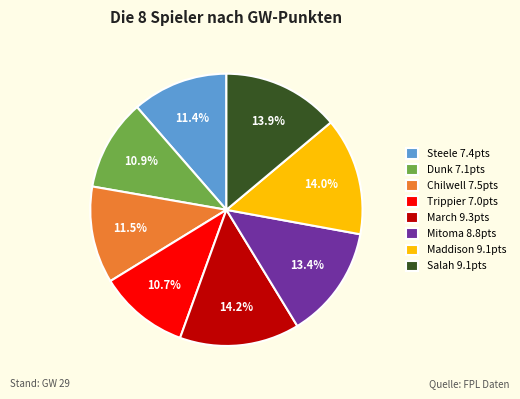

What percentage is the Steele slice, to the nearest percent?

11%